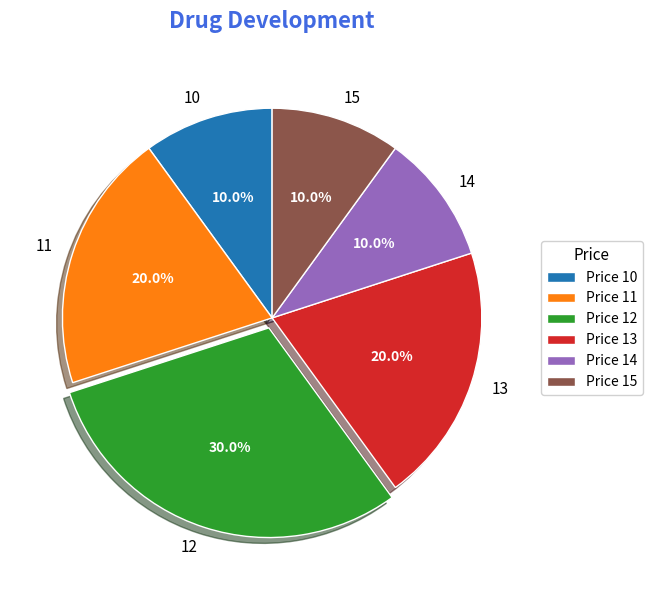

What percentage do 11 and 15 together represent?

30.0%